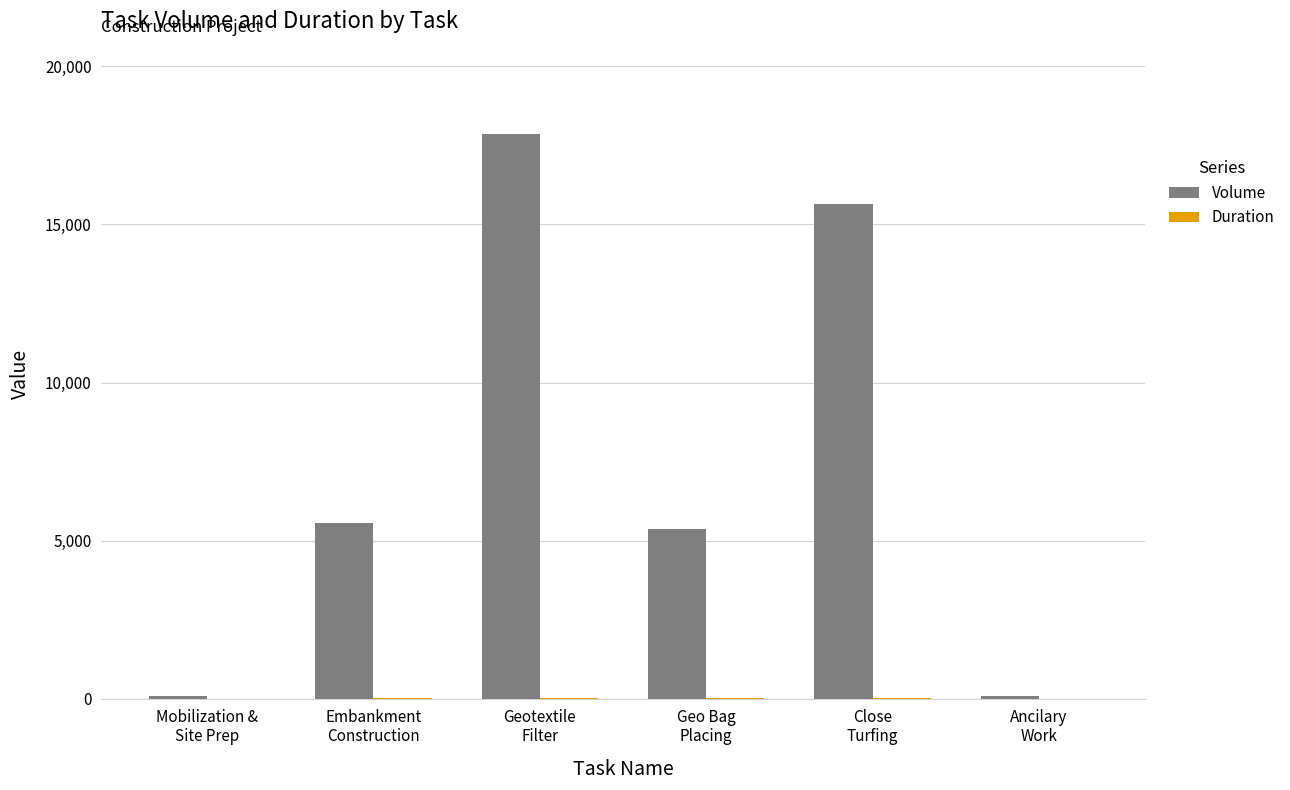

What is the maximum value for Volume?

17871